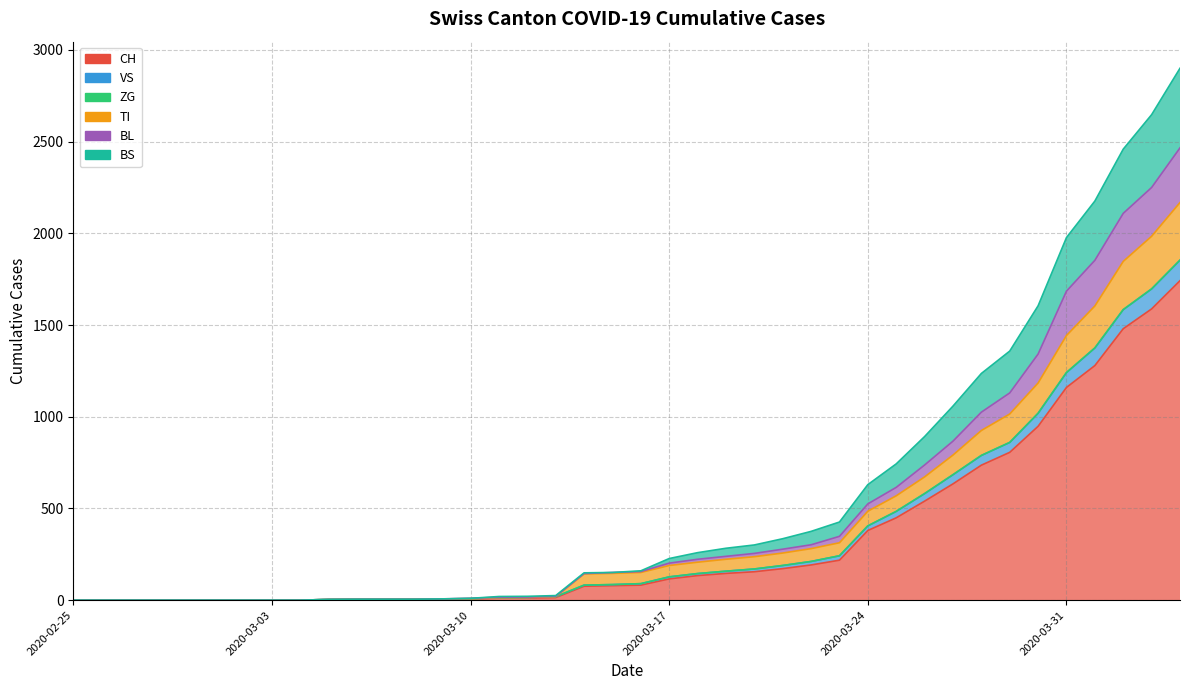

Count the number of categories in the chart.

20